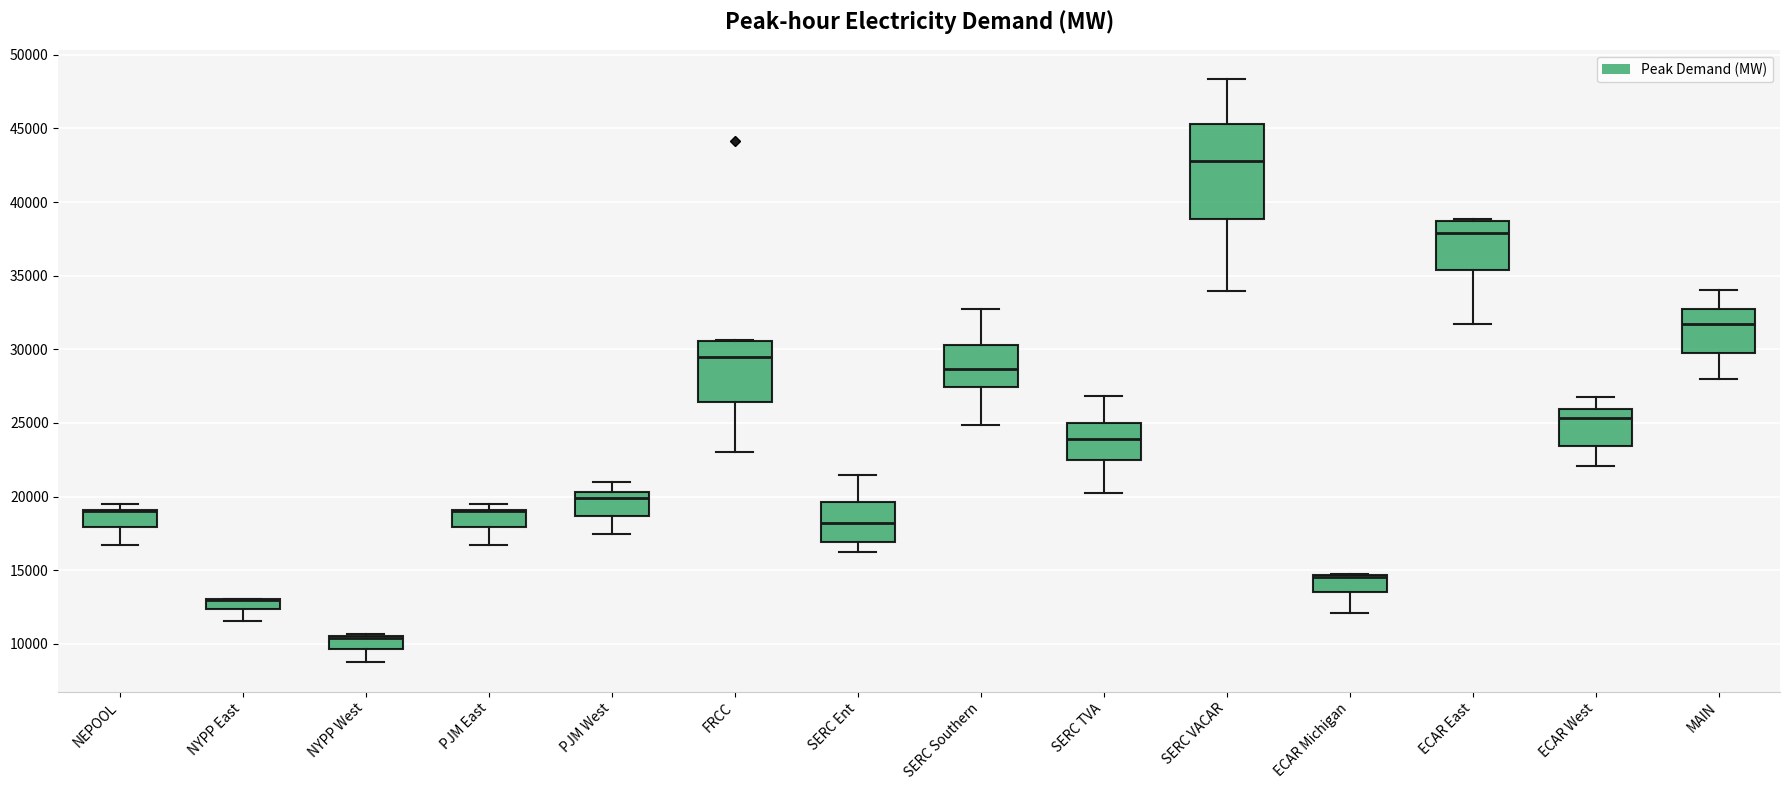

Comparing the boxes themselves (not the whiskers), which one is the tallest?

SERC VACAR